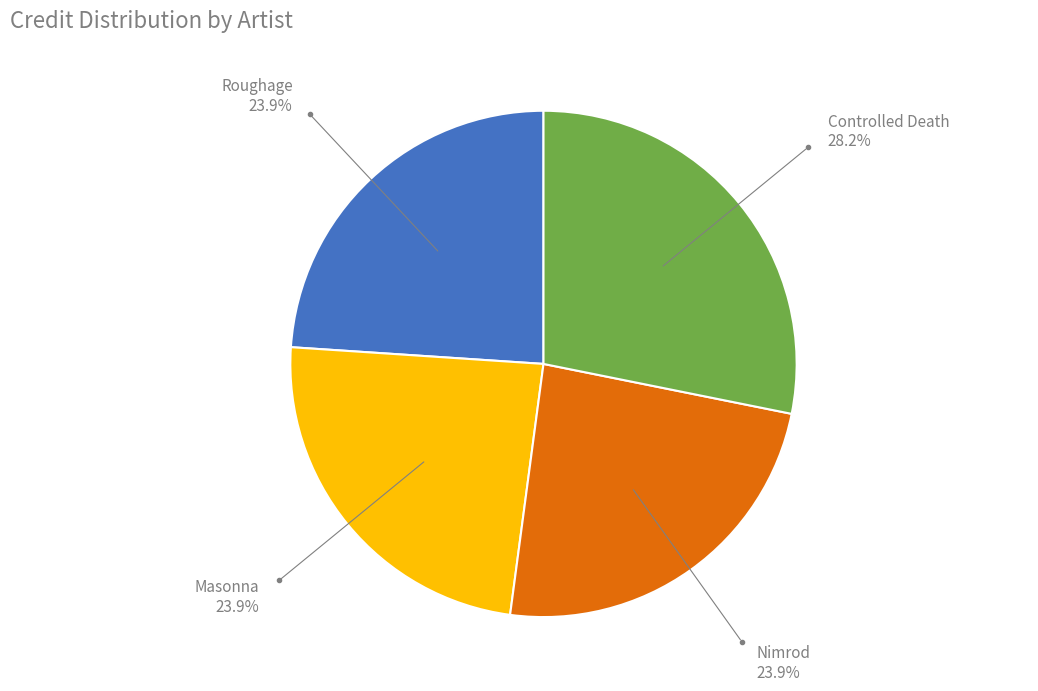

Does Masonna account for over 50% of the chart?

No